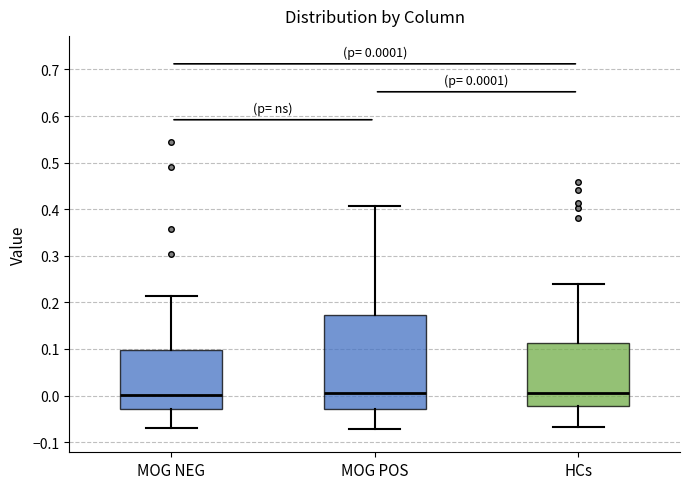

Comparing the boxes themselves (not the whiskers), which one is the tallest?

MOG POS